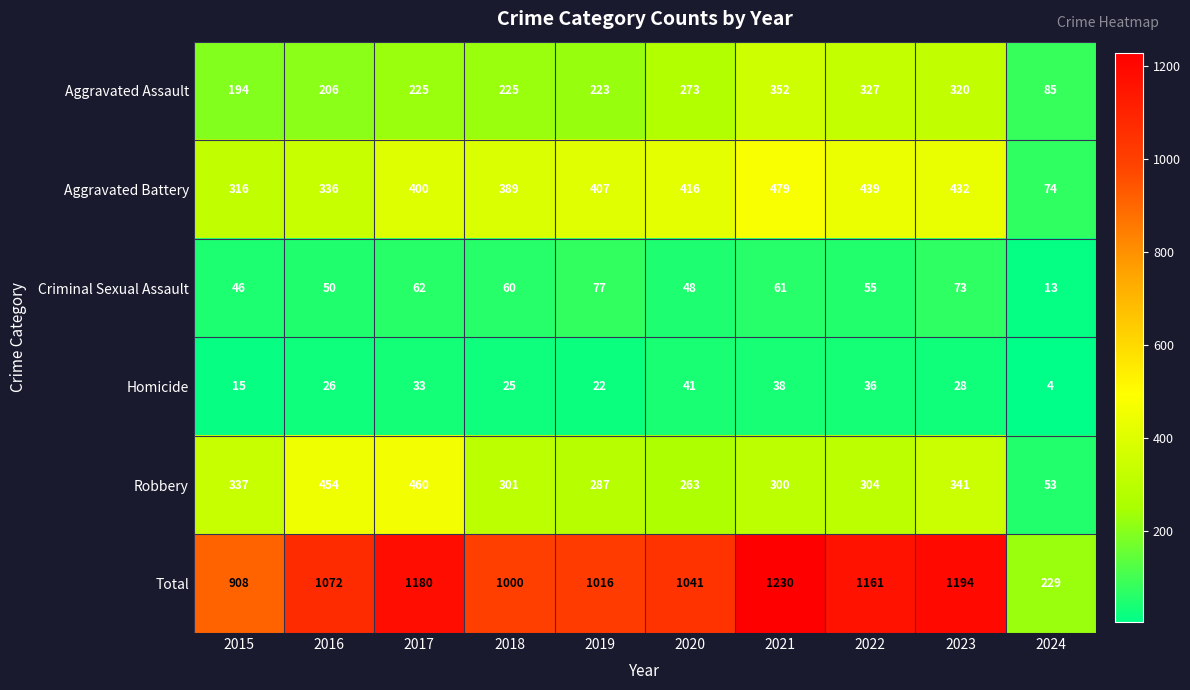

What is the sum of the Homicide values at 2016 and 2023?

54